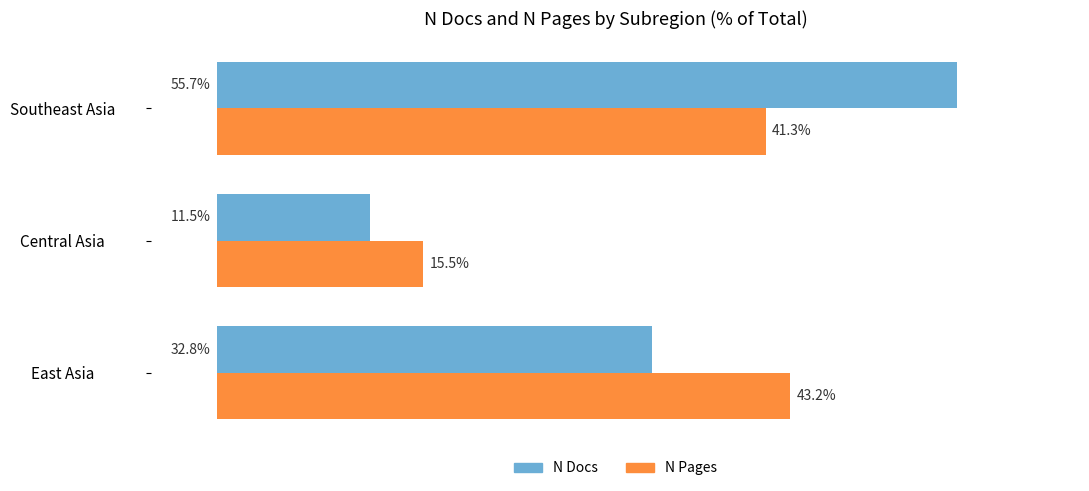

At which category is the sum across all series the highest?

Southeast Asia